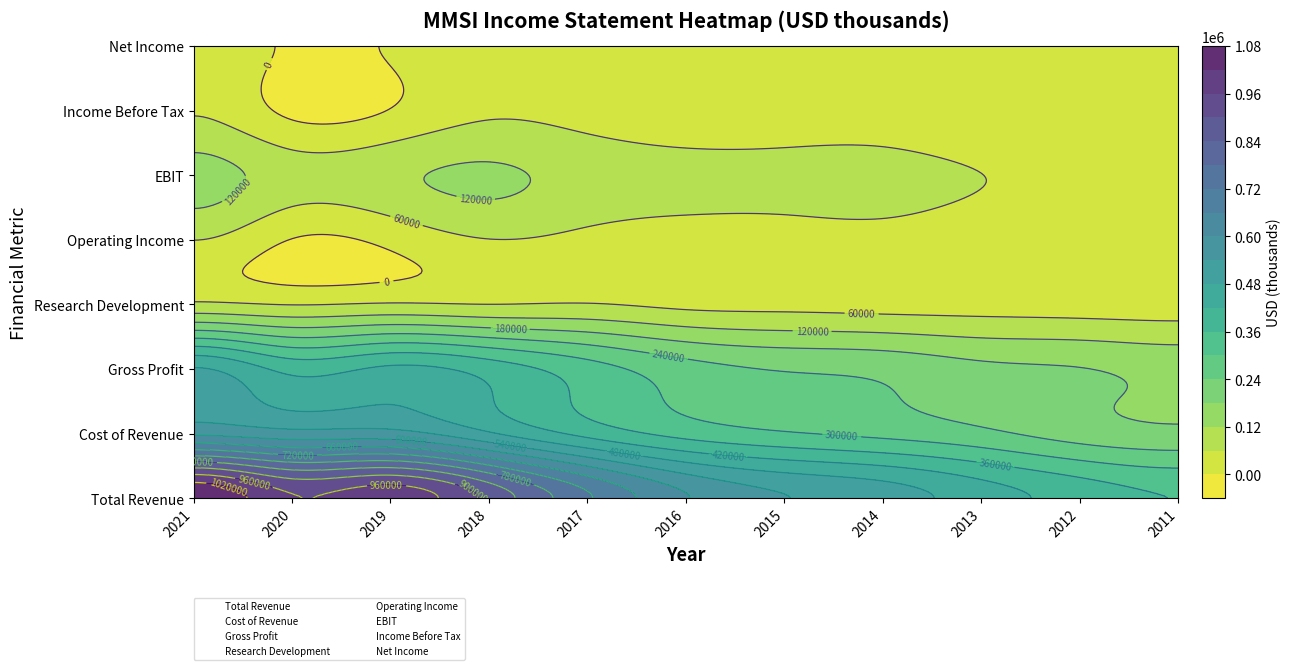

What is the minimum value for Research Development?

27800